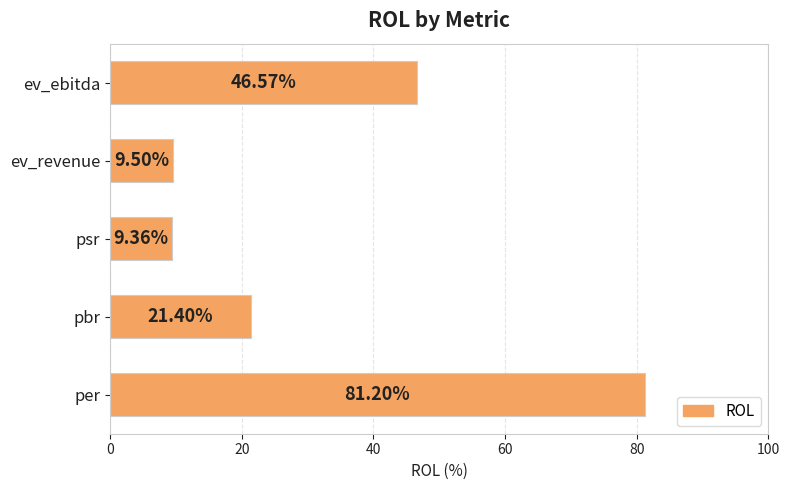

Does the chart contain any negative values?

No